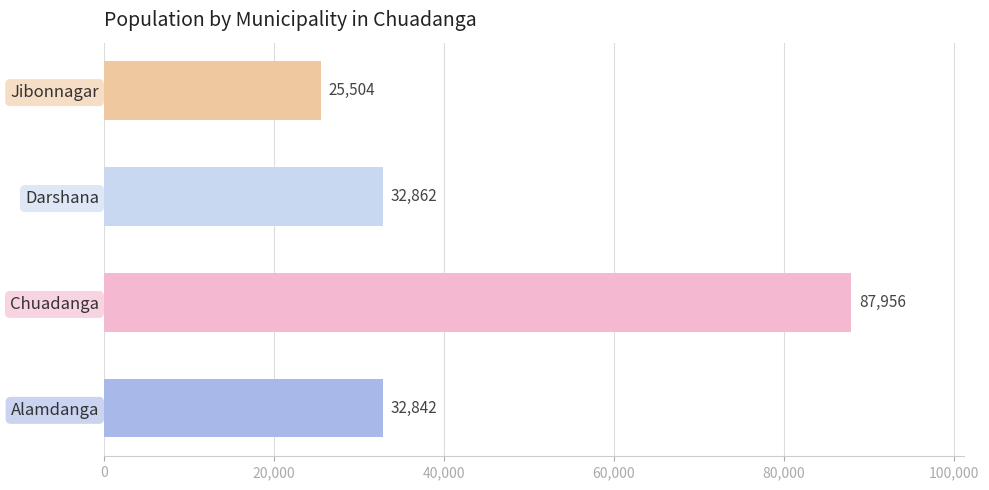

Does the chart contain any negative values?

No